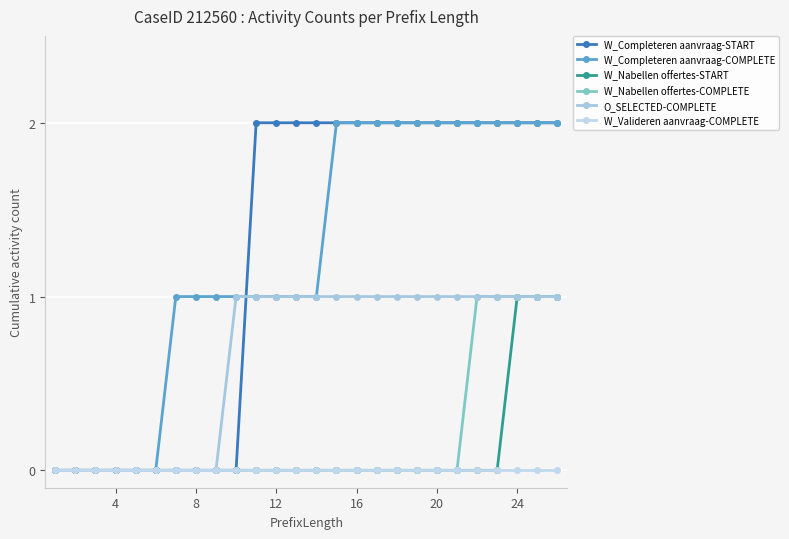

Count the number of categories in the chart.

26